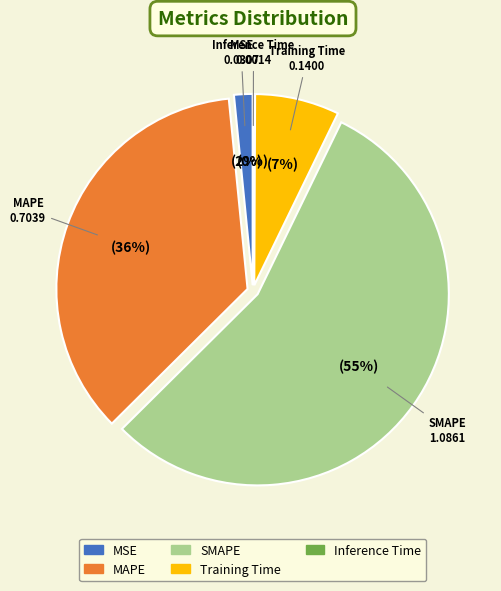

Is there a majority slice in this chart?

Yes